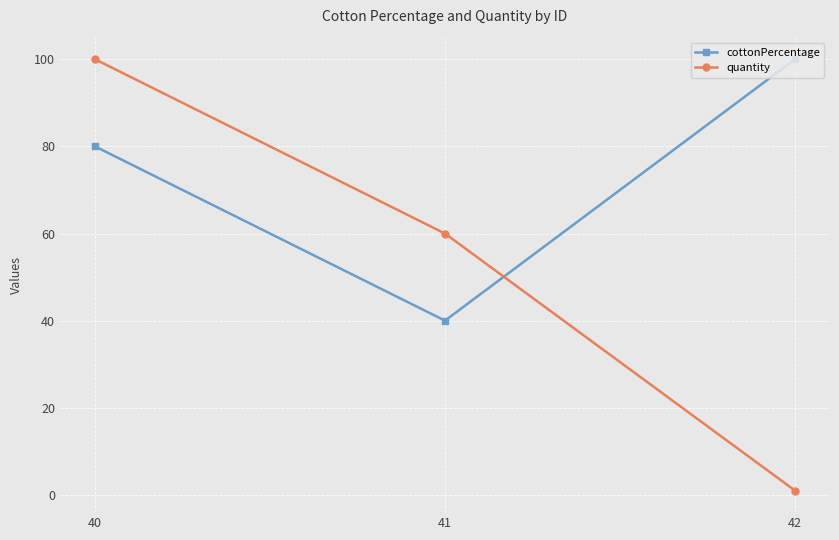

Does the chart display data point markers on the line(s)?

Yes